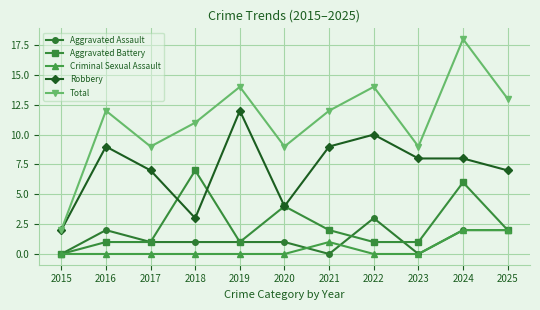

Between 2020 and 2025, which series saw the biggest shift?

Total